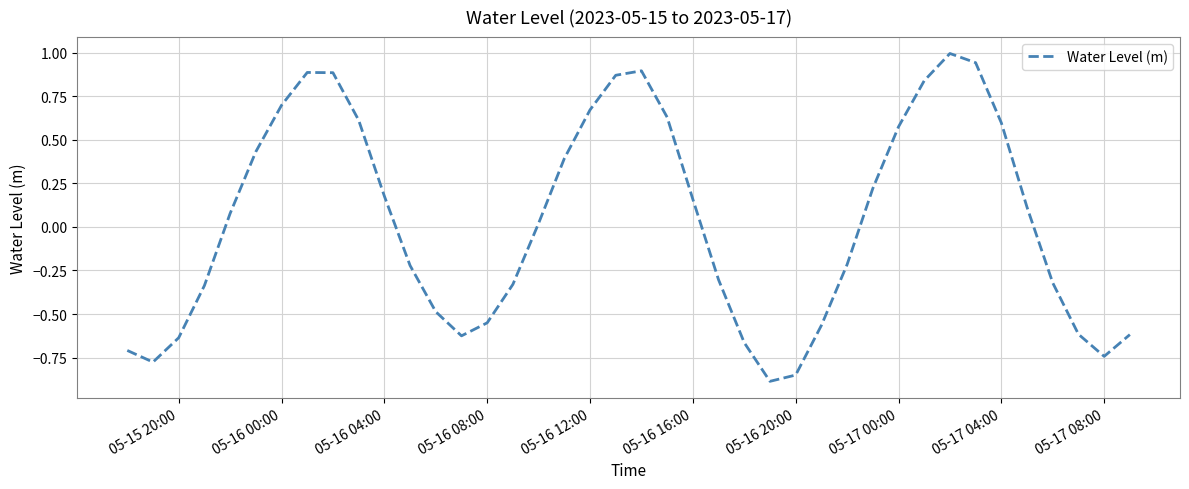

What is the difference between the maximum and minimum values?

1.9